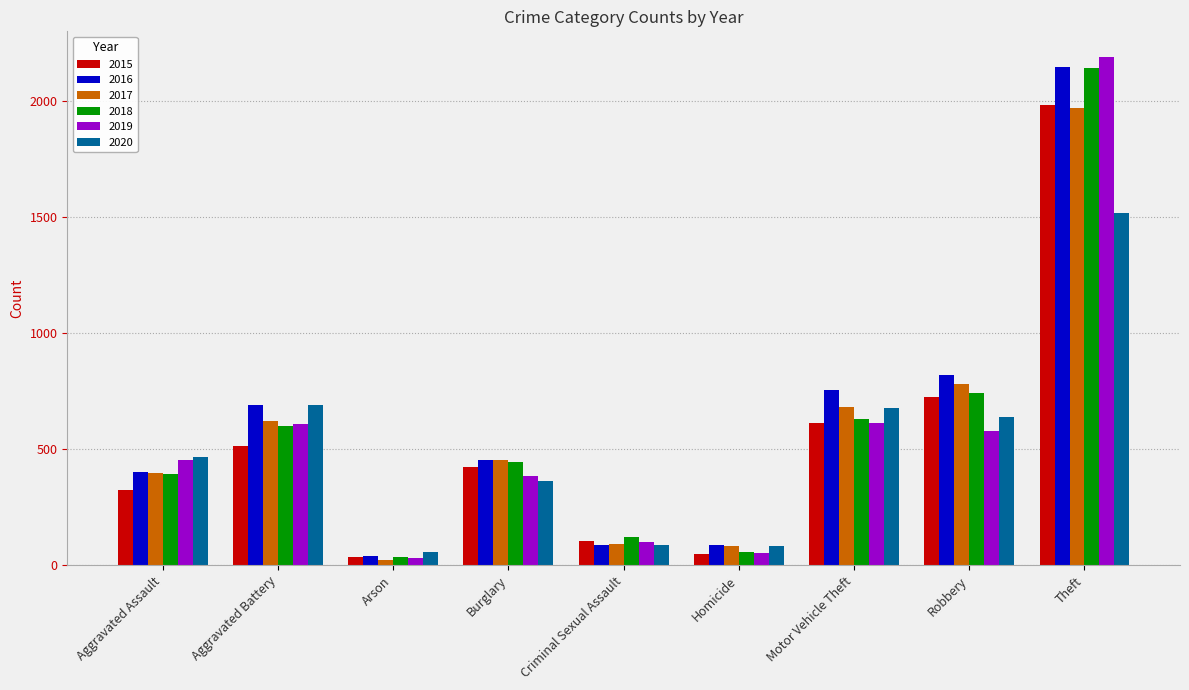

At which category is the sum across all series the highest?

Theft